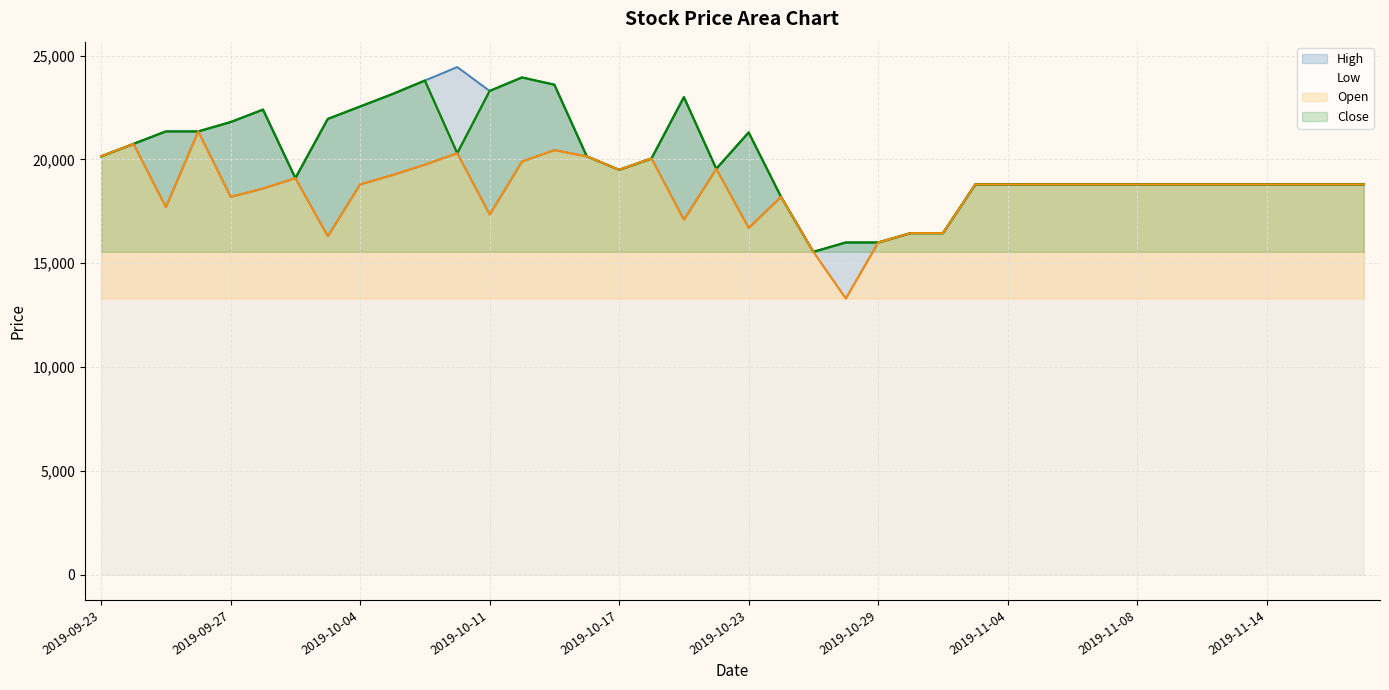

Which category has the lowest value in the Low series?

2019-10-28